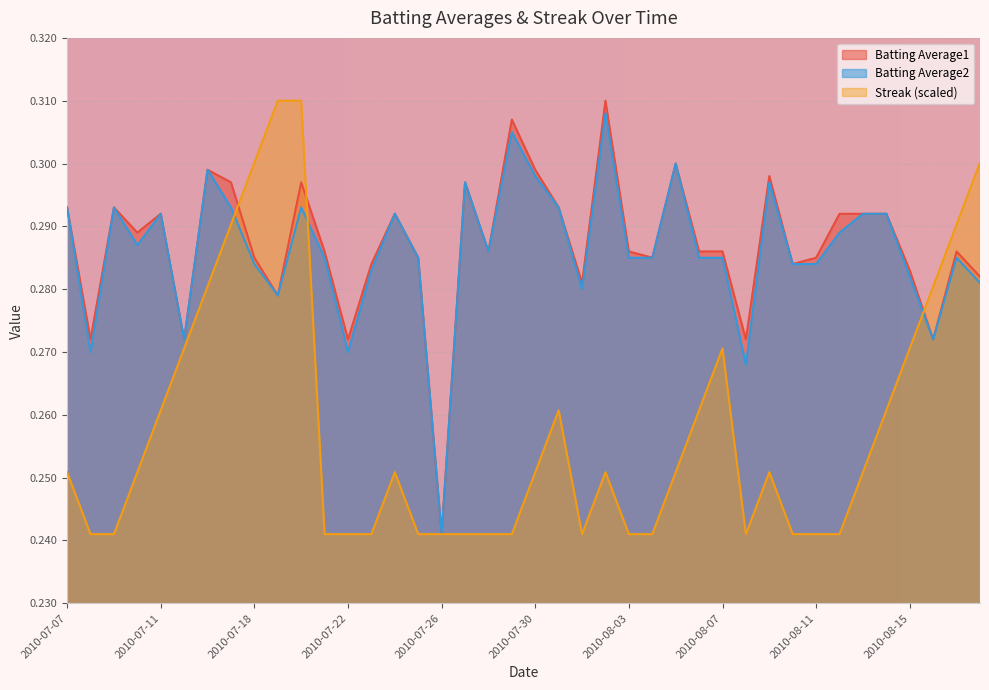

What is the difference between the maximum and second lowest values in the Streak series?

0.1